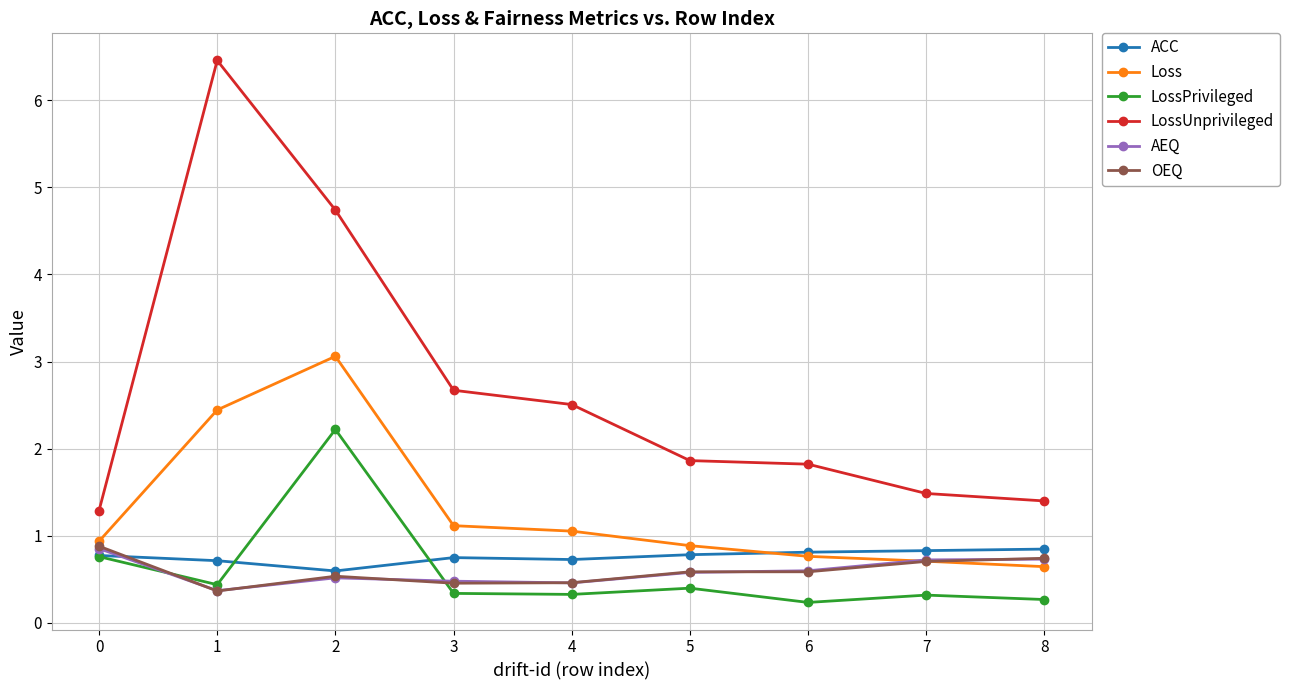

The value of LossUnprivileged at 2 is 4.7. True or false?

True